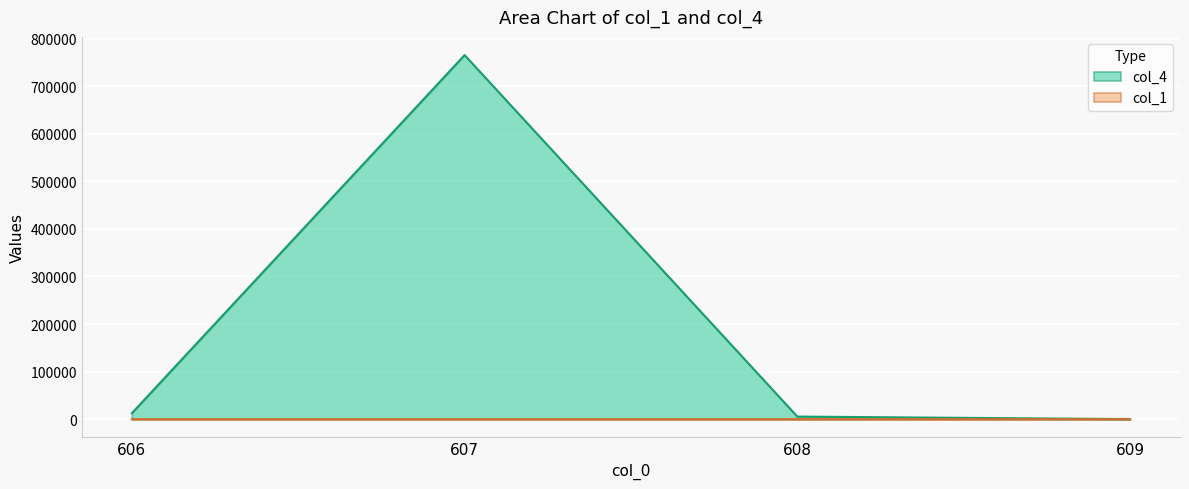

How many data points in col_4 are less than 12543?

2